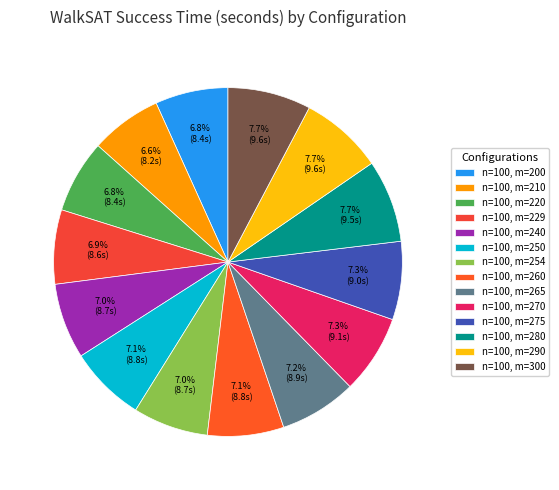

To the nearest percent, what is the difference between the largest and smallest slice percentages?

1%